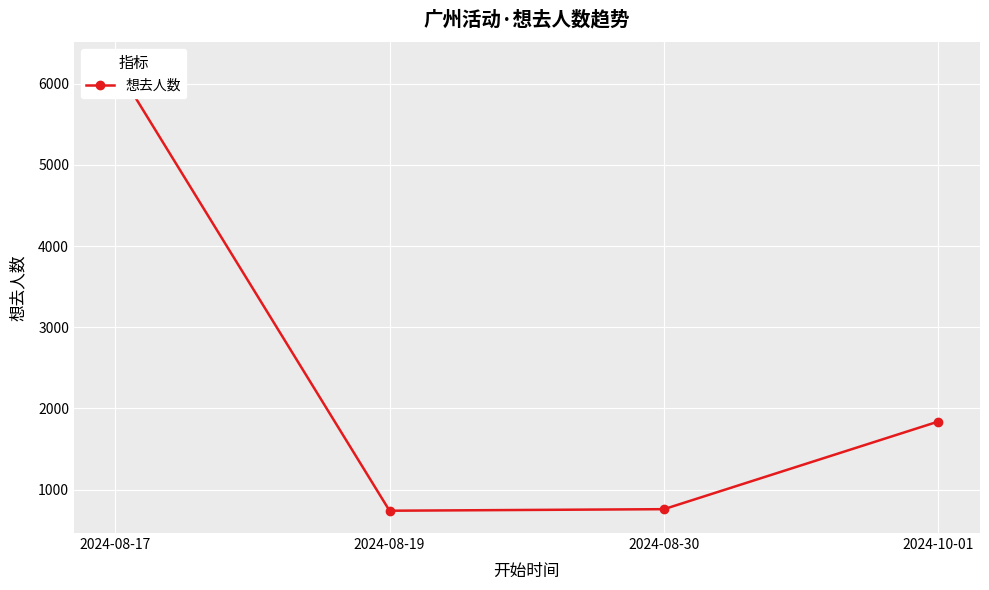

Rank the categories by value from lowest to highest.

2024-08-19, 2024-08-30, 2024-10-01, 2024-08-17